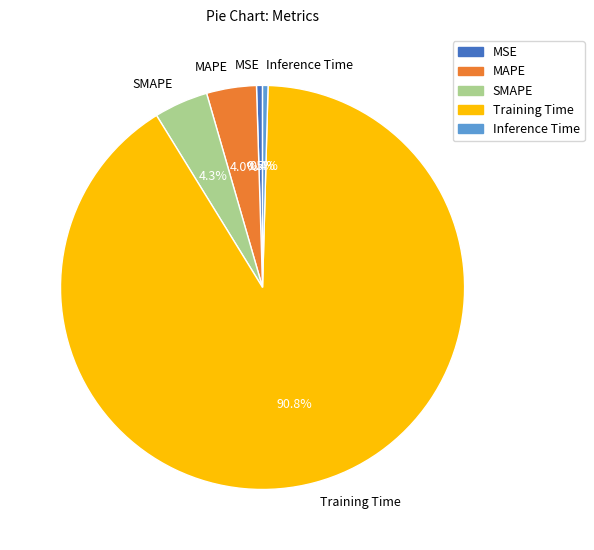

Which slice is the largest?

Training Time